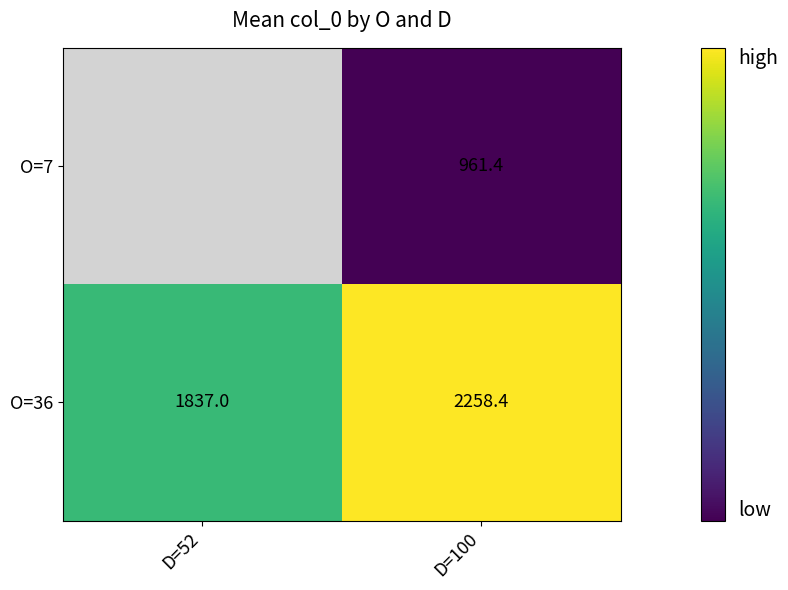

The O=36 series shows 1837.0 at D=52. True or false?

True